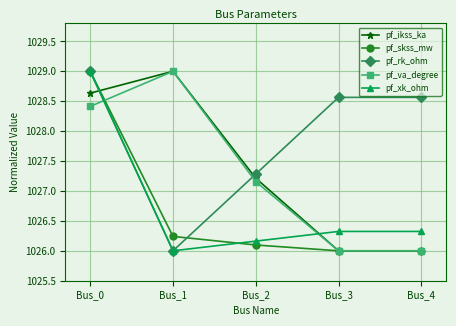

How many distinct data groups are displayed?

5